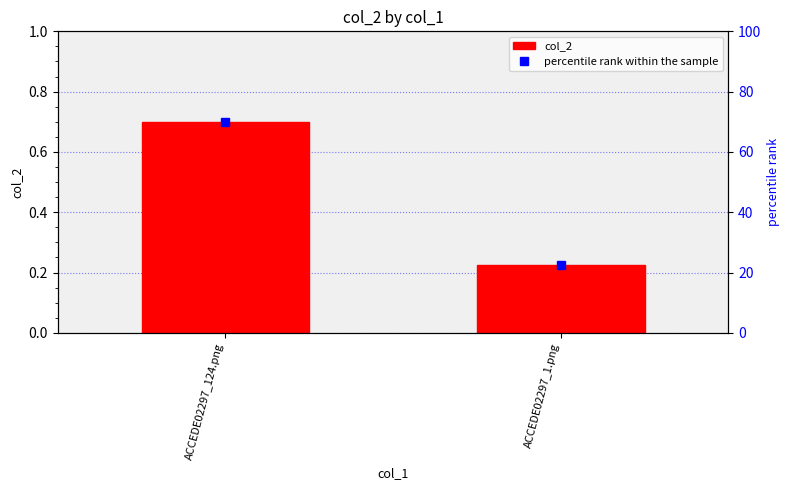

Which series has the largest range (max minus min)?

percentile rank within the sample